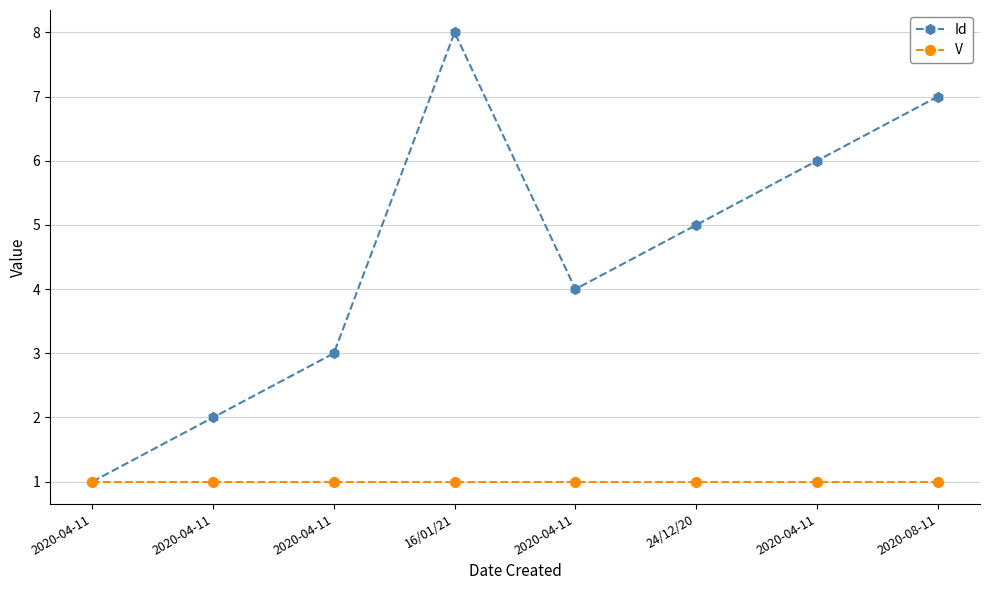

True or false: Id and V cross at least once.

False